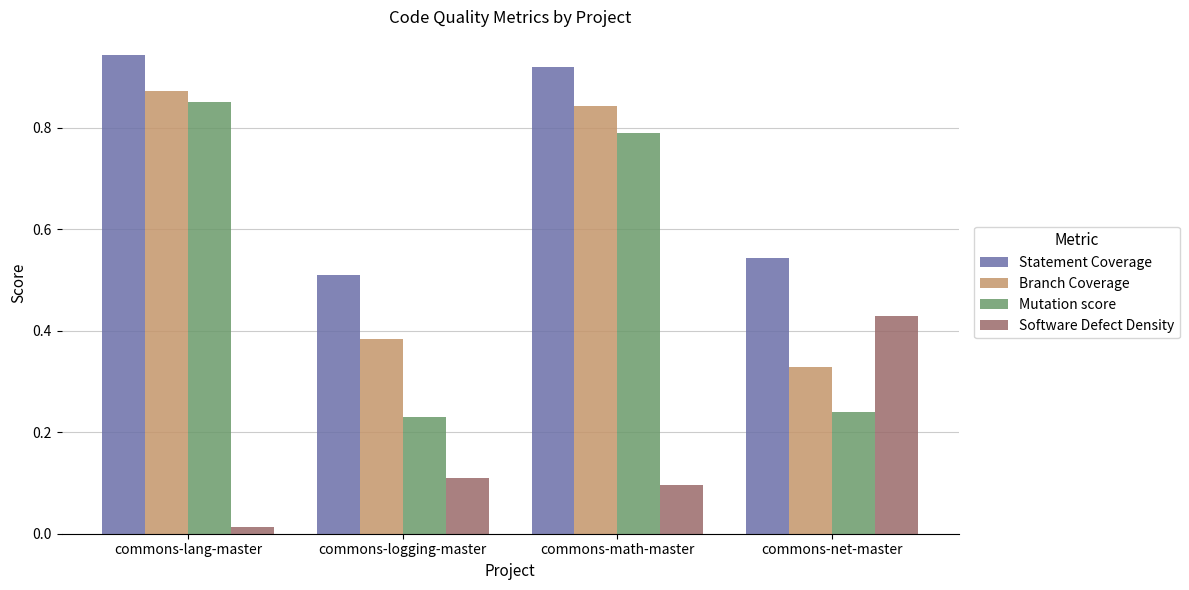

What is the sum of the Statement Coverage values at commons-net-master and commons-math-master?

1.5